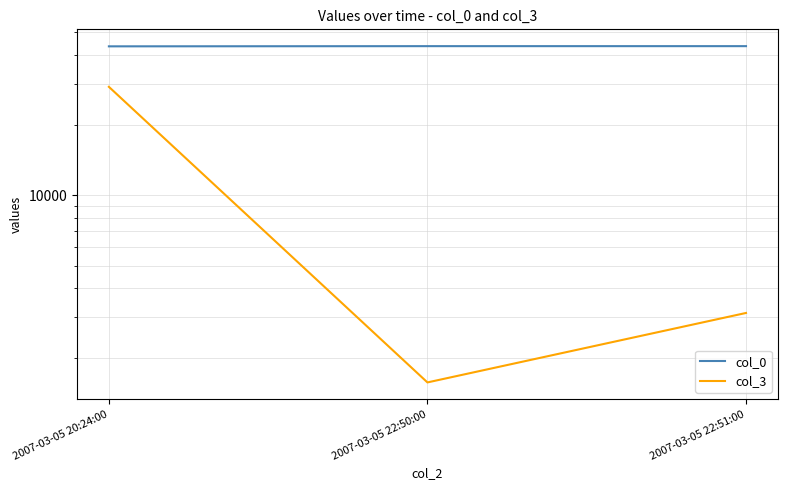

What is the difference between the maximum and minimum values in the col_0 series?

83